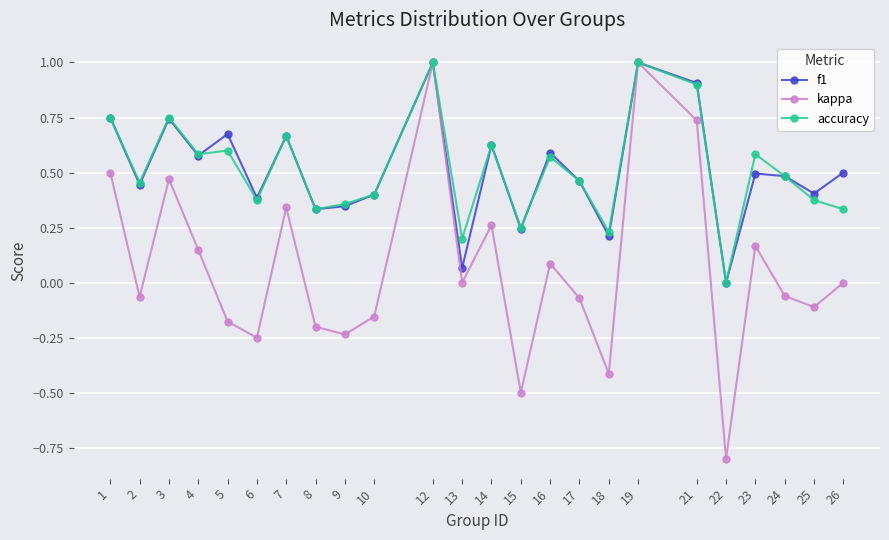

What is the value of the f1 point at the 11th from the left?

1.0